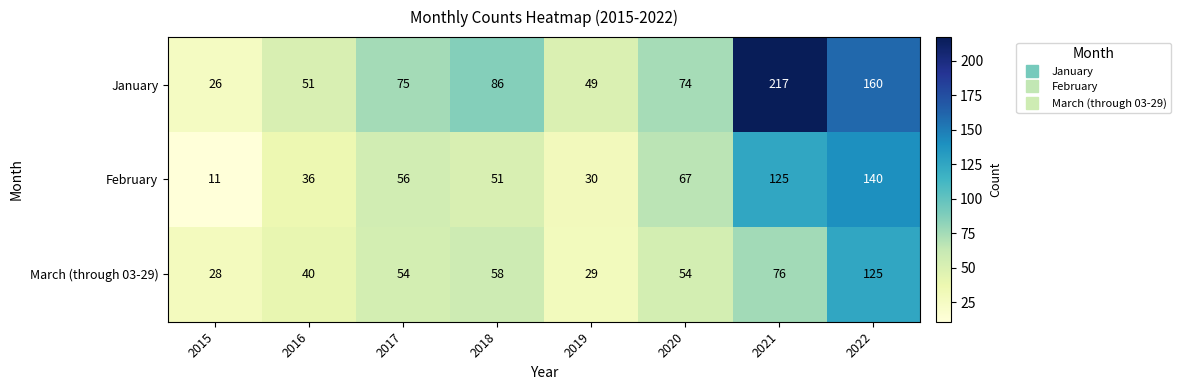

The value of February at 2016 is 20. True or false?

False